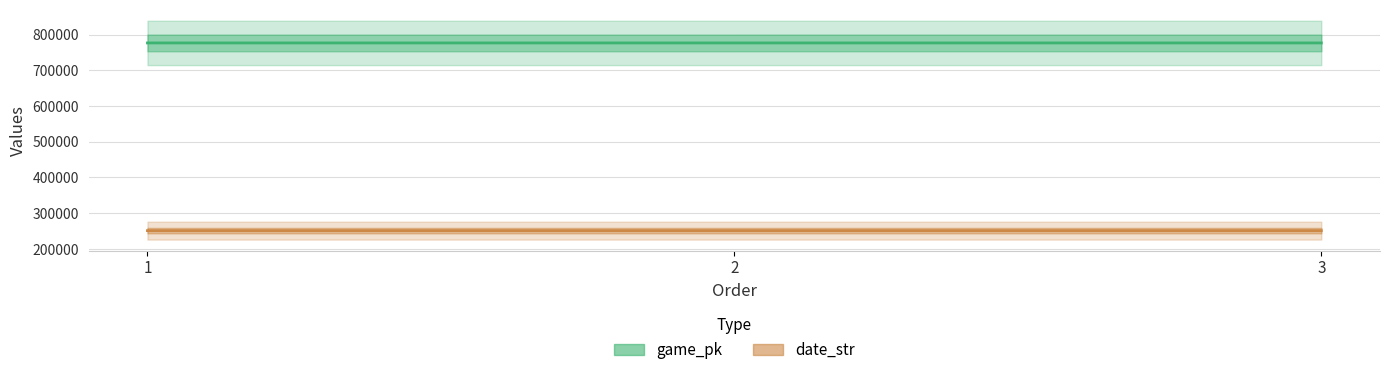

Which category has the lowest value across all series?

3